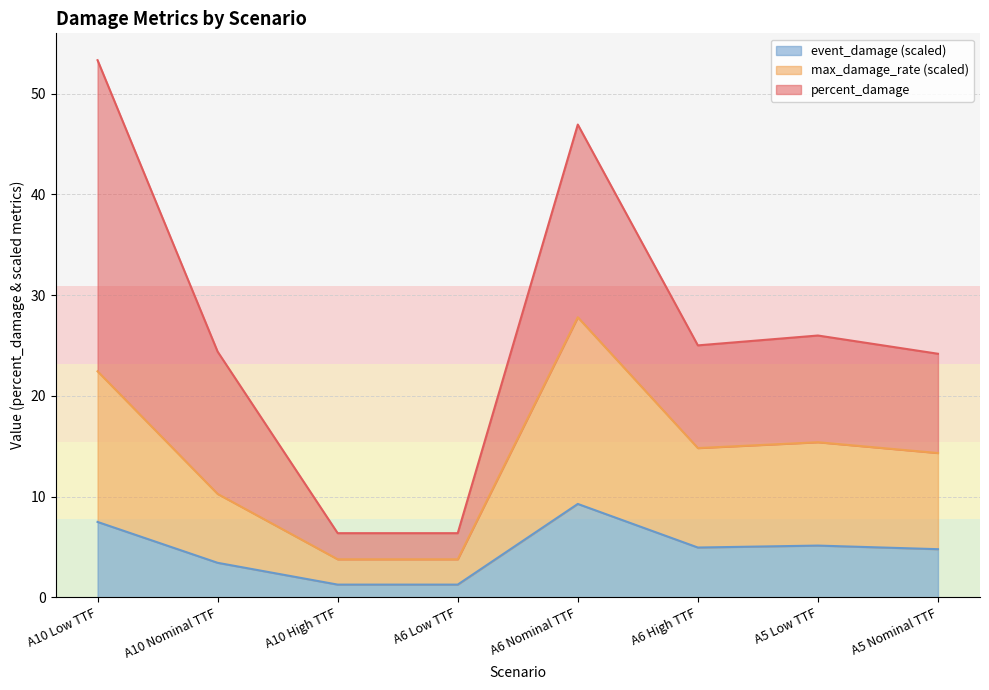

What is the difference between the maximum and second lowest values in the max_damage_rate series?

24.0